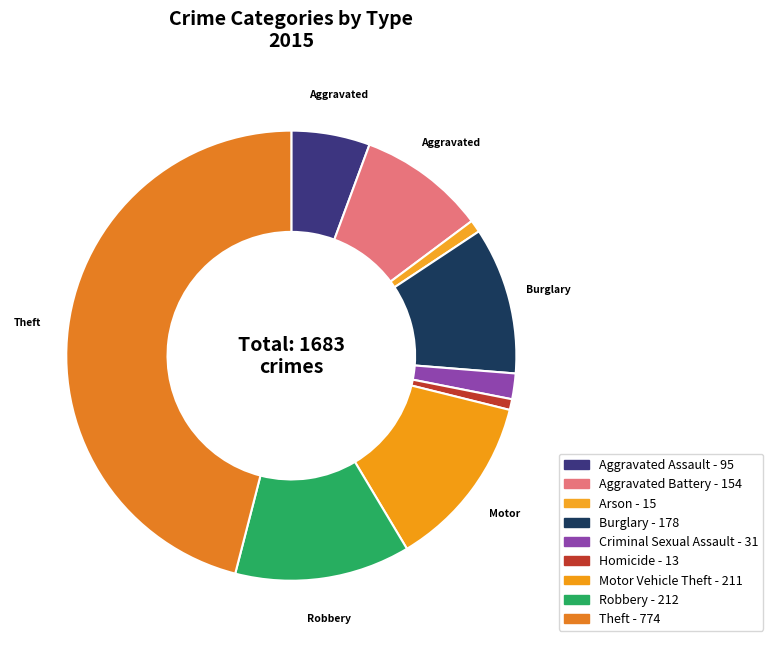

Between Criminal Sexual Assault and Aggravated Assault, which is larger?

Aggravated Assault